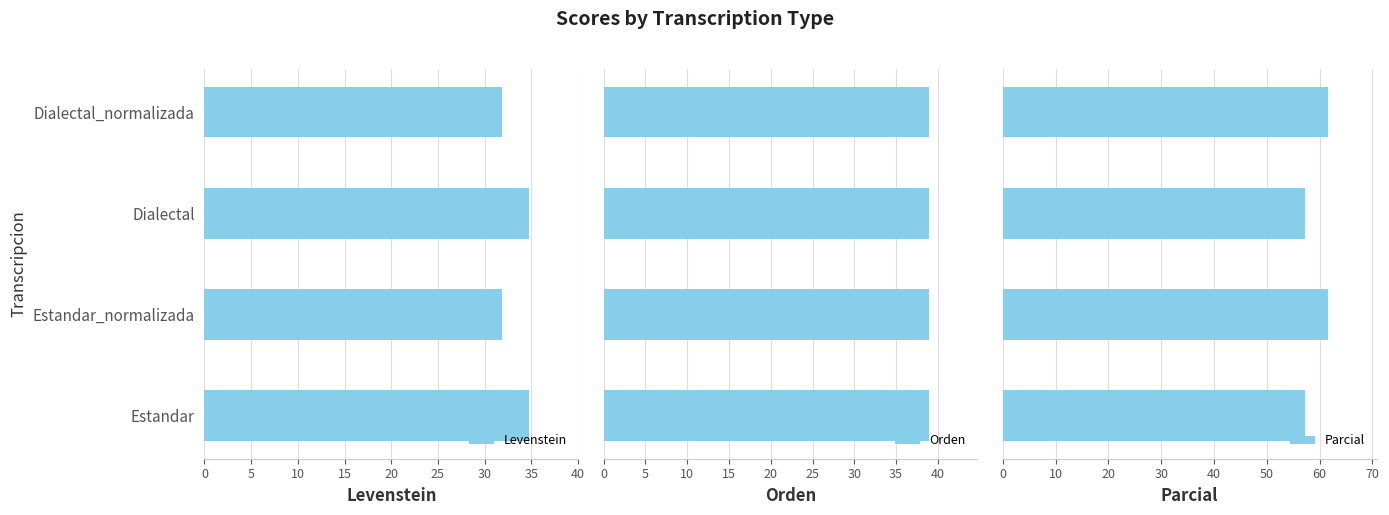

The Levenstein series shows 15.2 at Estandar. True or false?

False